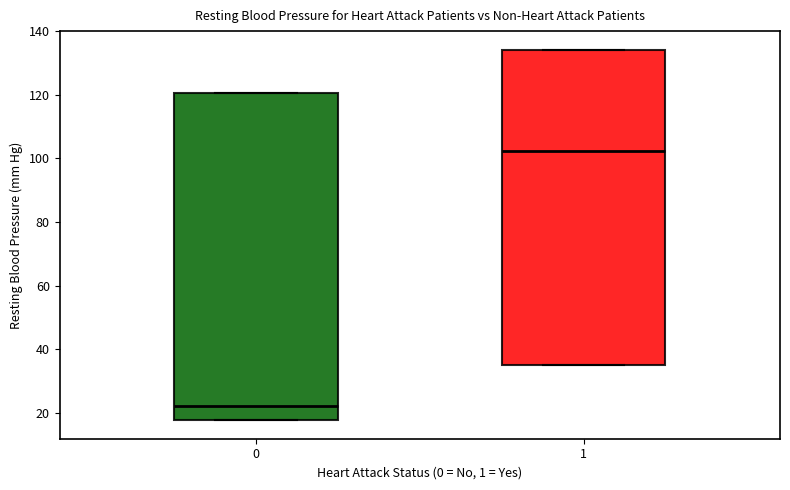

Reading left to right, read every box against the y-axis: the position of its median line, the range the box covers, and the ends of its whiskers. The values are not printed on the chart, so give them approximately, as read against the axis.

0: median 22, box 18 to 120, whiskers 18 to 120
1: median 102, box 36 to 134, whiskers 36 to 134